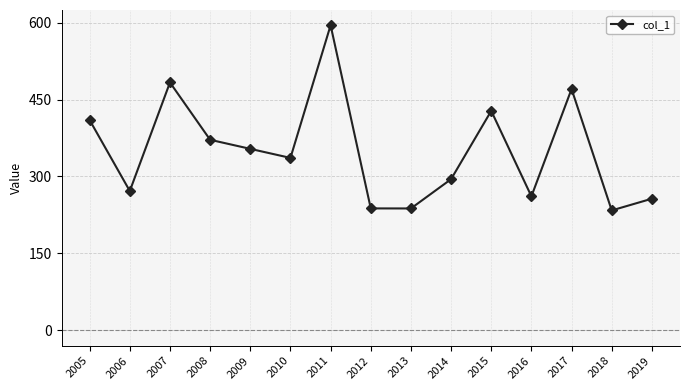

The chart shows a value of 242.2 at 2011. True or false?

False